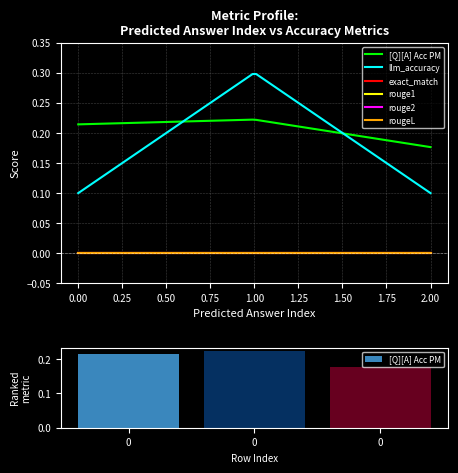

The rouge1 series shows 0.0 at 0. True or false?

True